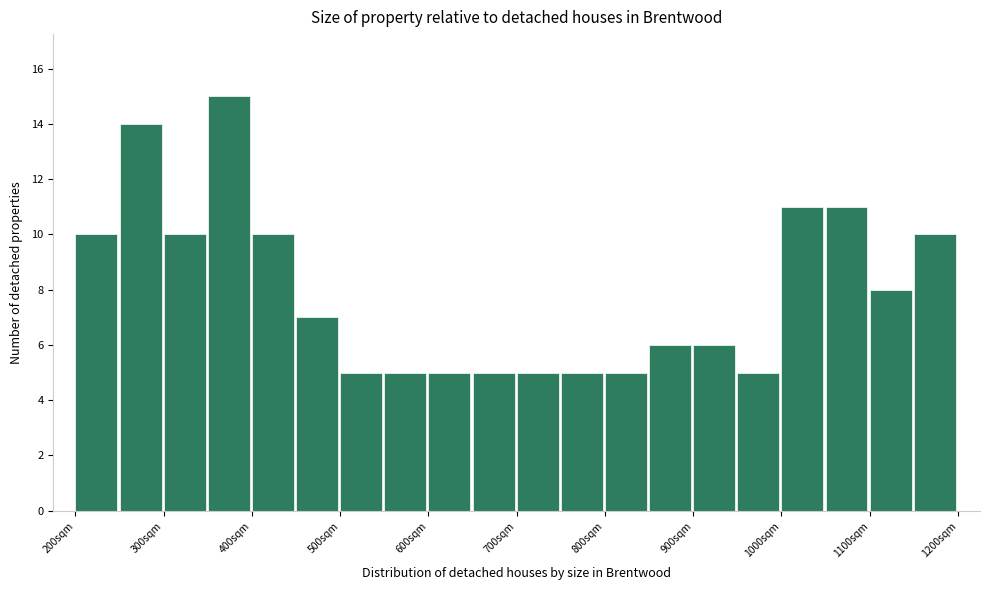

Reading left to right, transcribe this chart: for each bar, give the range it covers on the x-axis and its height. The values are not printed on the chart, so give them approximately, as read against the axis.

200 to 250: 10
250 to 300: 14
300 to 350: 10
350 to 400: 15
400 to 450: 10
450 to 500: 7
500 to 550: 5
550 to 600: 5
600 to 650: 5
650 to 700: 5
700 to 750: 5
750 to 800: 5
800 to 850: 5
850 to 900: 6
900 to 950: 6
950 to 1000: 5
1000 to 1050: 11
1050 to 1100: 11
1100 to 1150: 8
1150 to 1200: 10